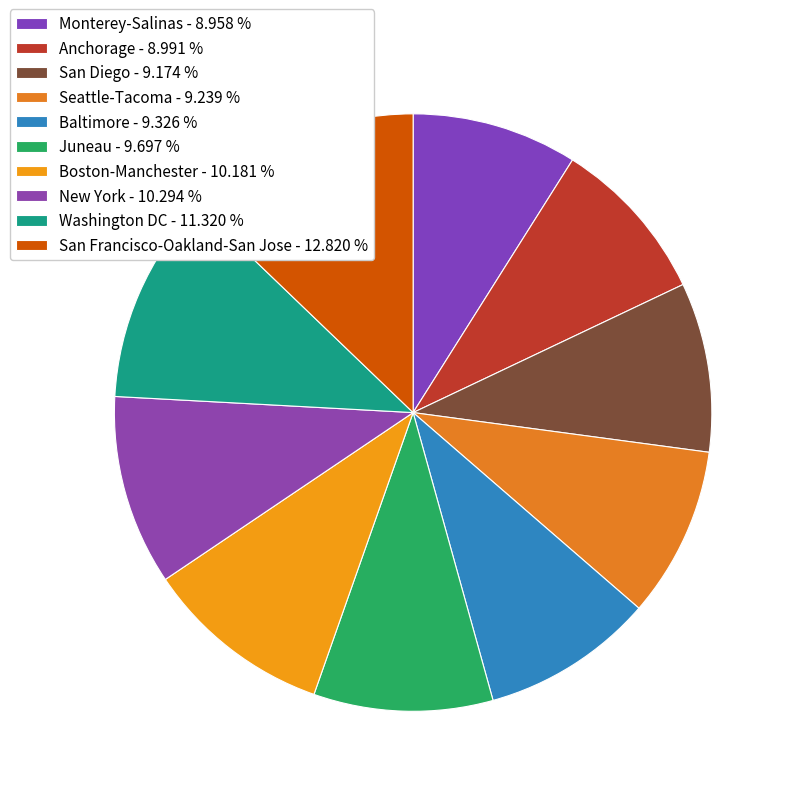

Rank the categories by value from highest to lowest.

San Francisco-Oakland-San Jose, Washington DC, New York, Boston-Manchester, Juneau, Baltimore, Seattle-Tacoma, San Diego, Anchorage, Monterey-Salinas